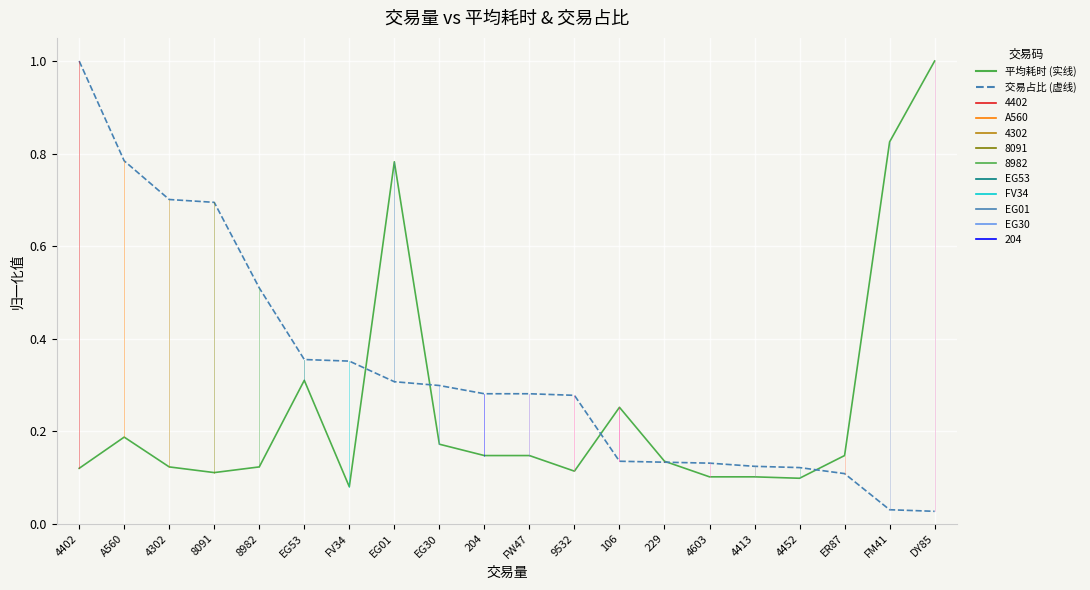

At which category is the sum across all series the highest?

4402